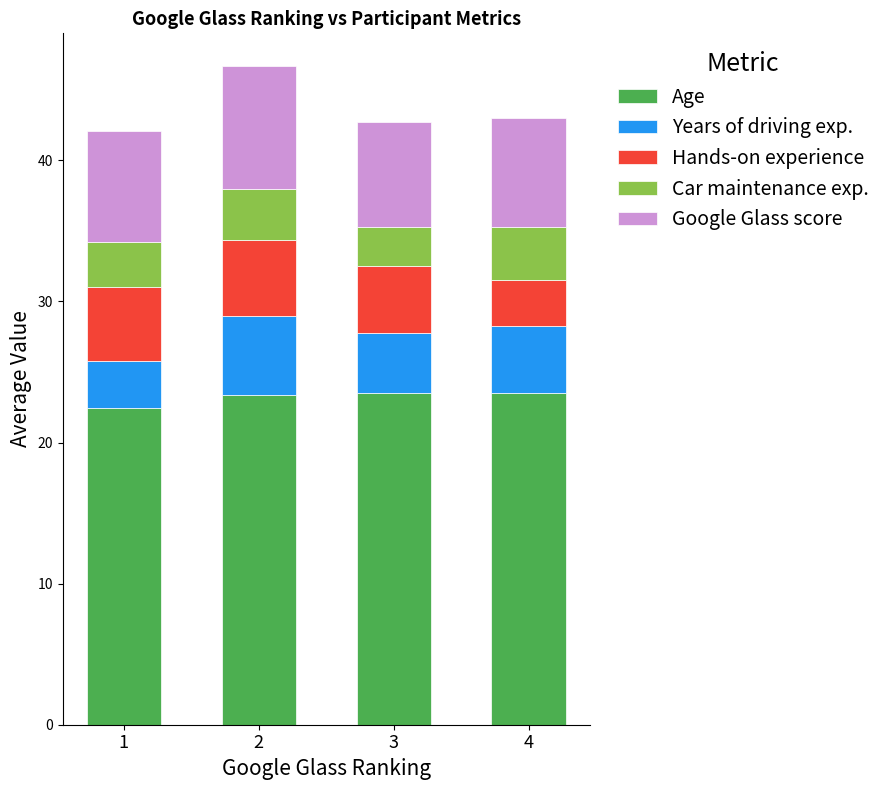

What is the total value across all series at 2?

46.7